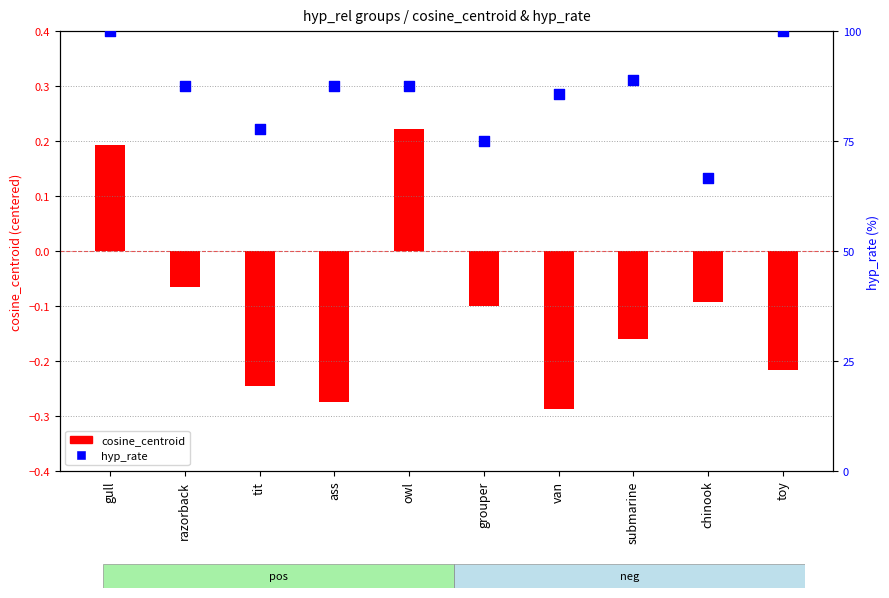

At how many categories does at least one series exceed 3?

10